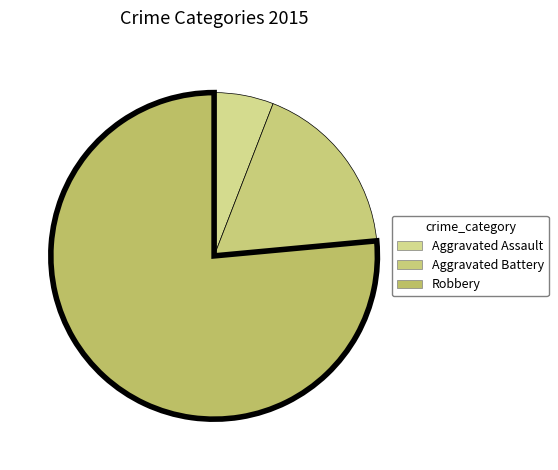

Which slice is the smallest?

Aggravated Assault